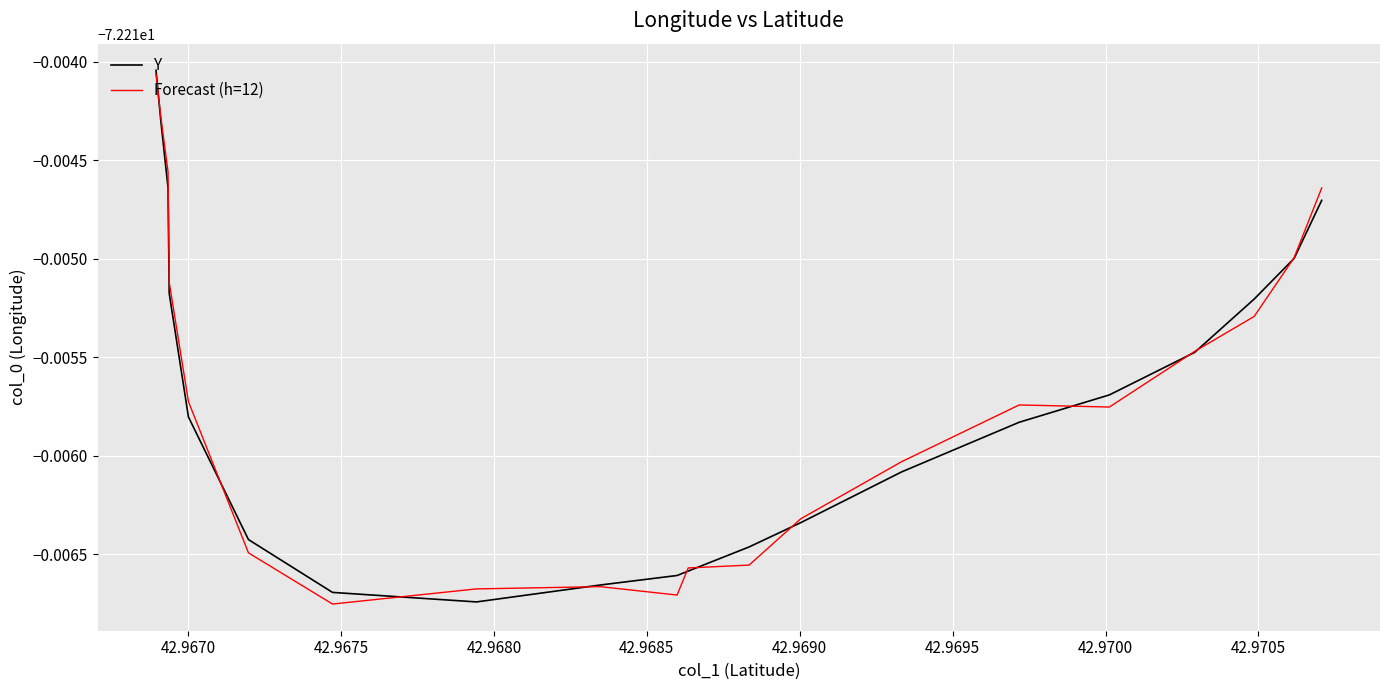

How many data points does each series have?

20